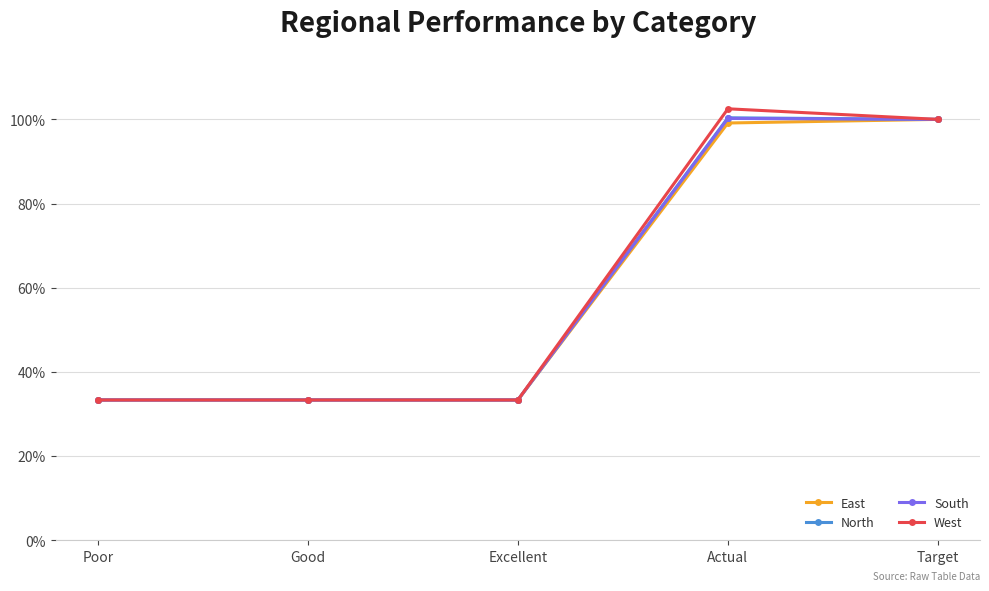

What are all the series names shown in the legend?

East, North, South, West